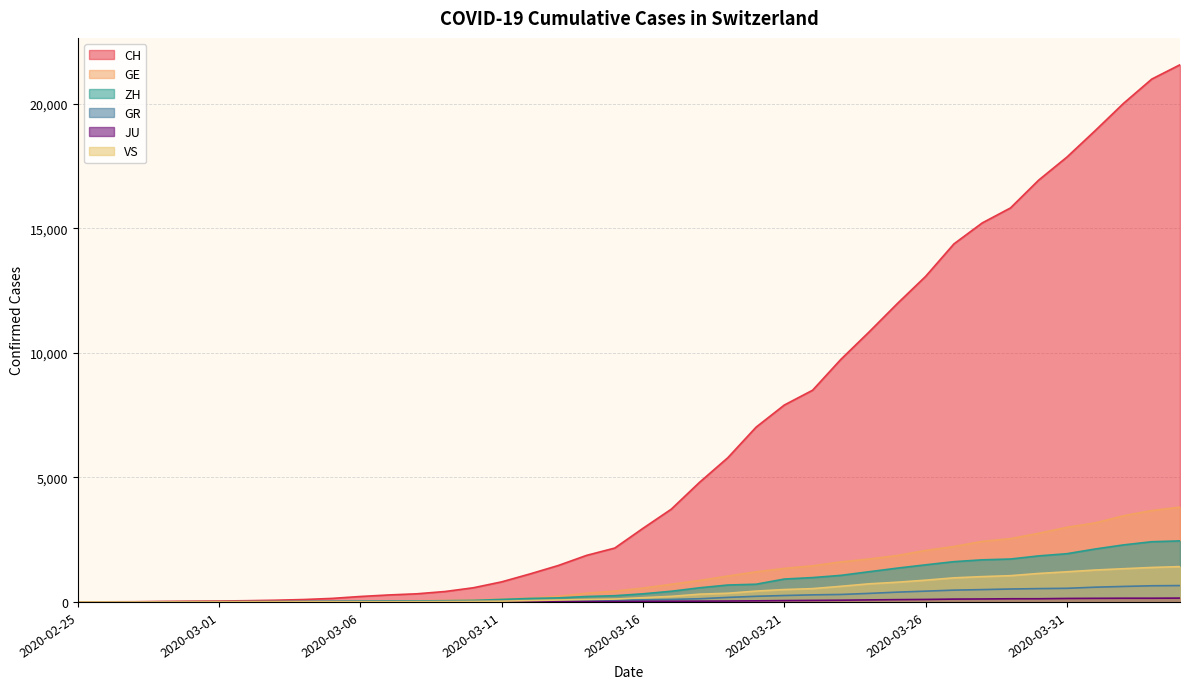

What is the label of the 10th point from the left?

2020-03-05